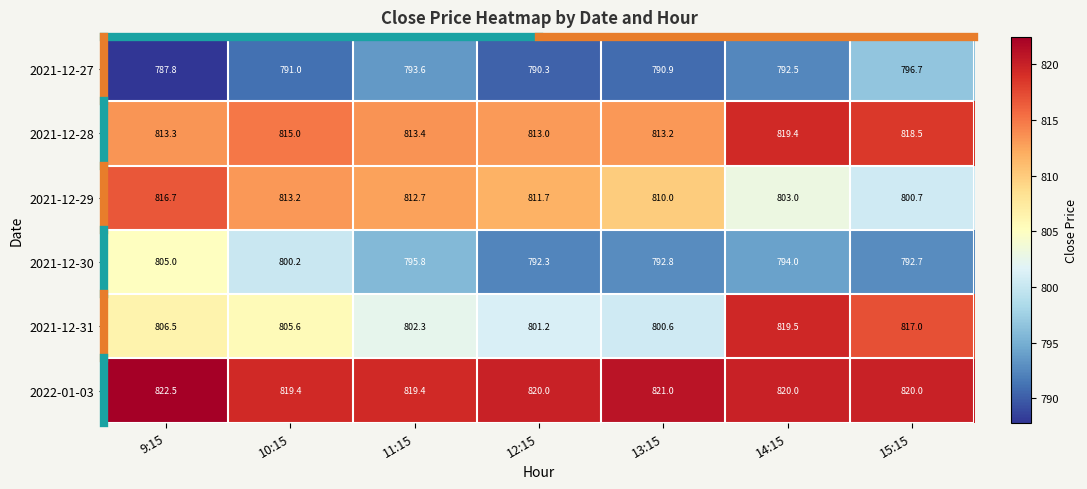

What is the approximate value of 2021-12-31 at 10:15?

805.6